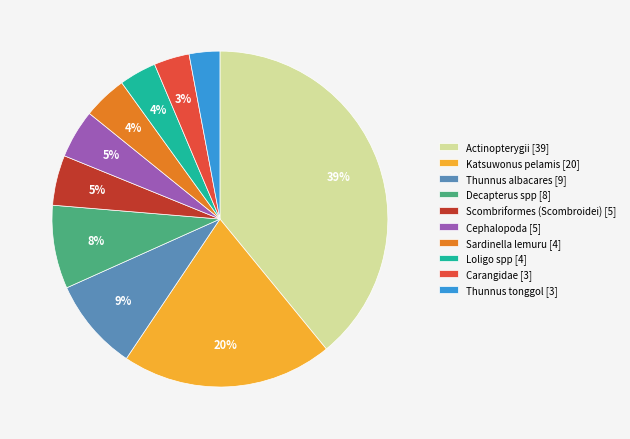

To the nearest percent, what is the difference between the largest and smallest slice percentages?

36%